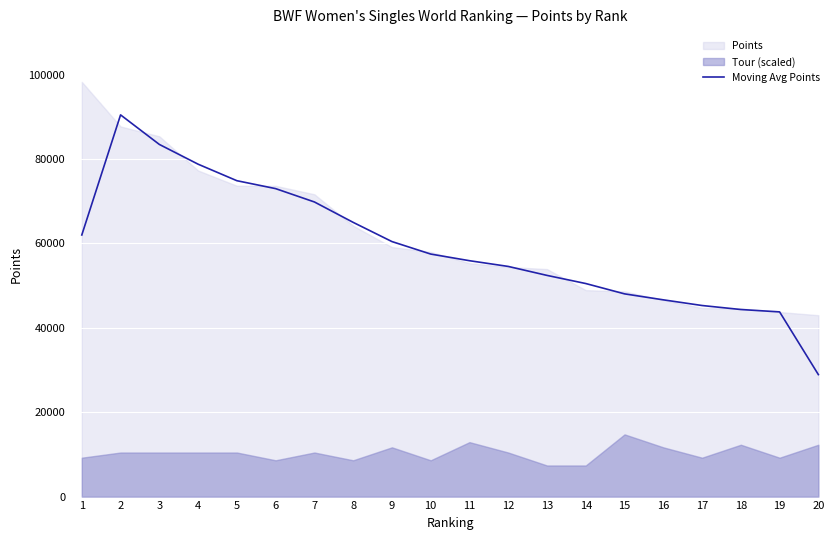

Where is the data nearest to the value 59704?

9